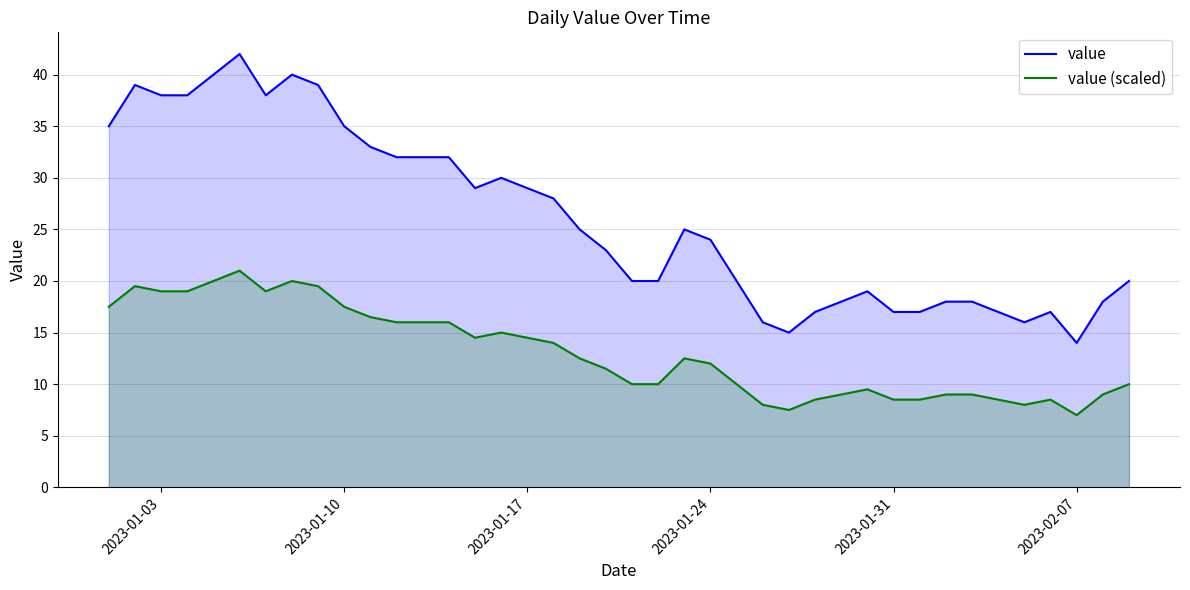

Does the chart display data point markers on the line(s)?

No